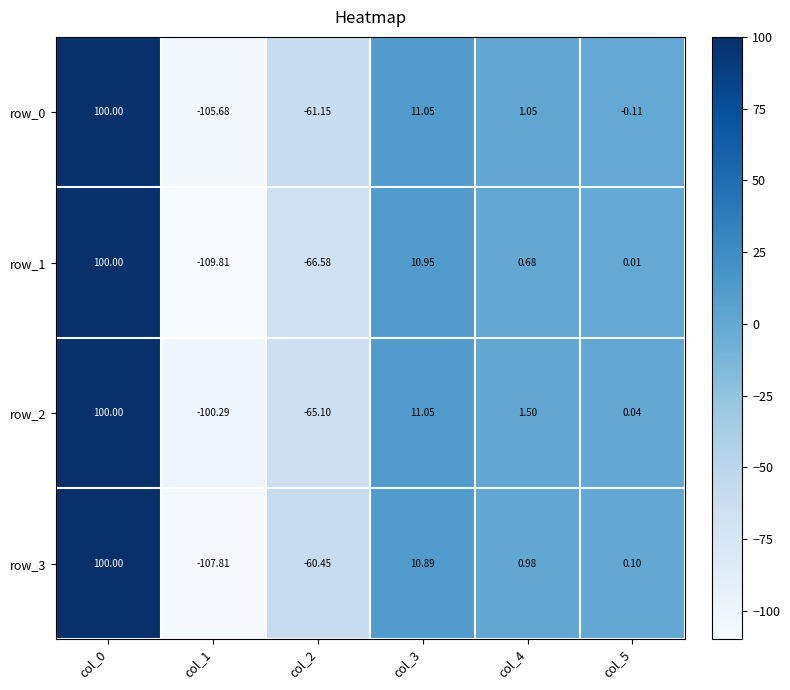

Is the value of row_0 at col_0 greater than the value of row_2 at col_4?

Yes